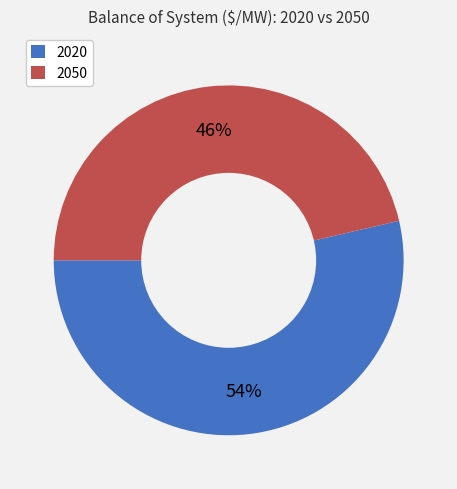

Does any single category account for the majority?

Yes